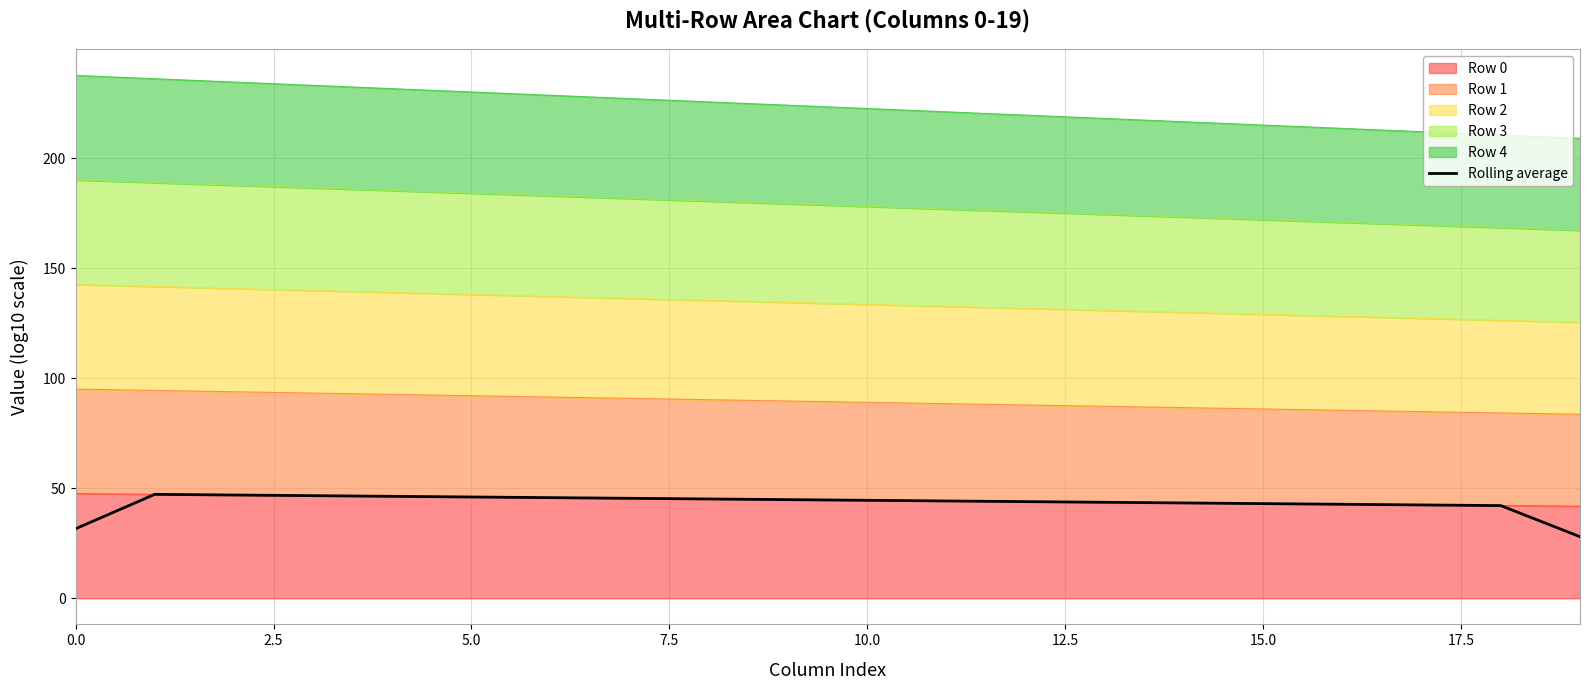

What is the difference between the maximum and minimum values?

19.3